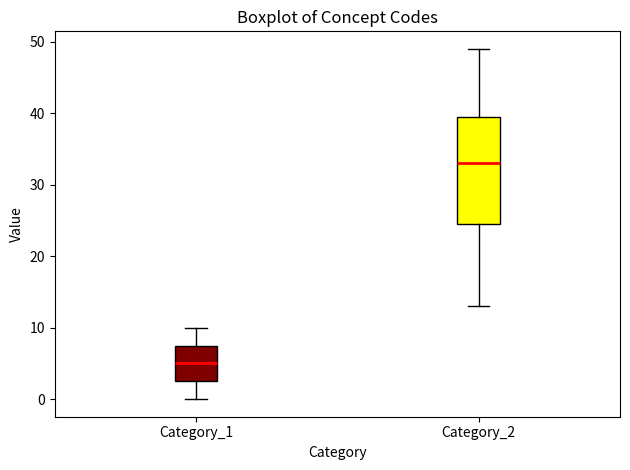

Which box's median line is the lowest?

Category_1